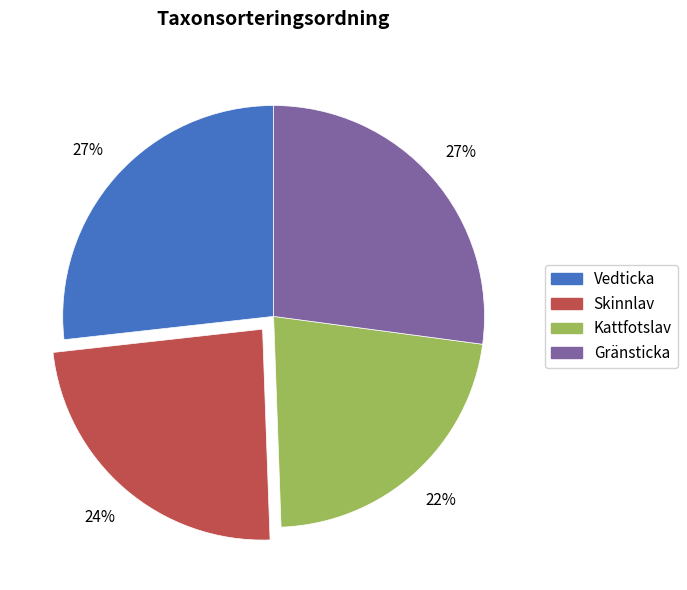

Is there a majority slice in this chart?

No